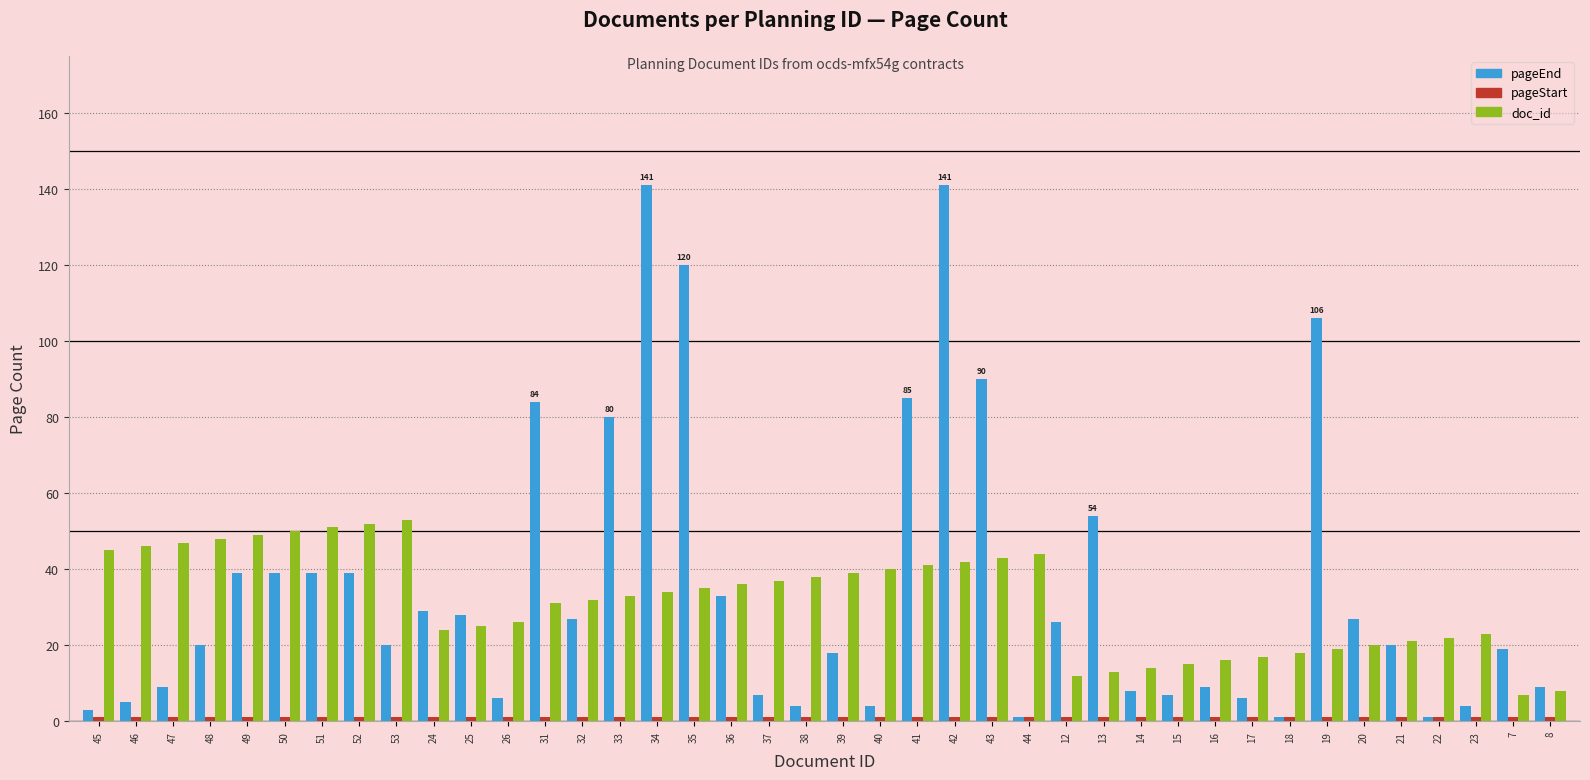

What is the sum of all pageEnd values?

1408